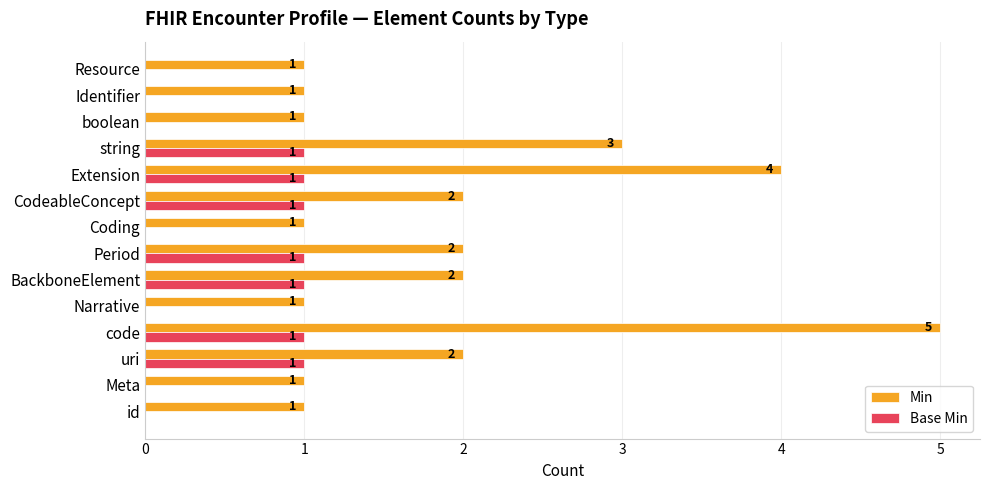

The value of Base Min at Resource is 1. True or false?

False